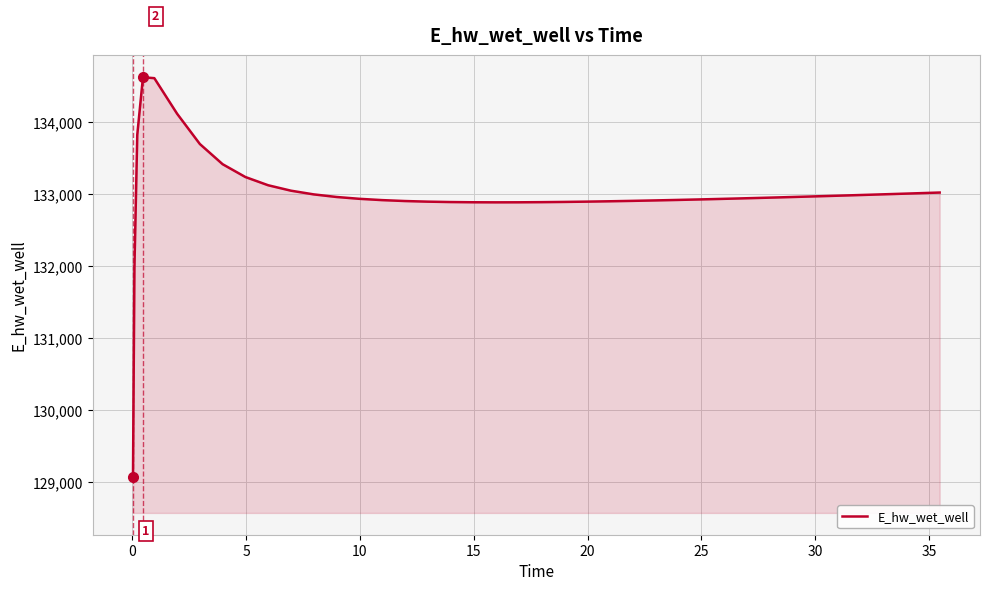

What is the smallest value displayed?

129070.3